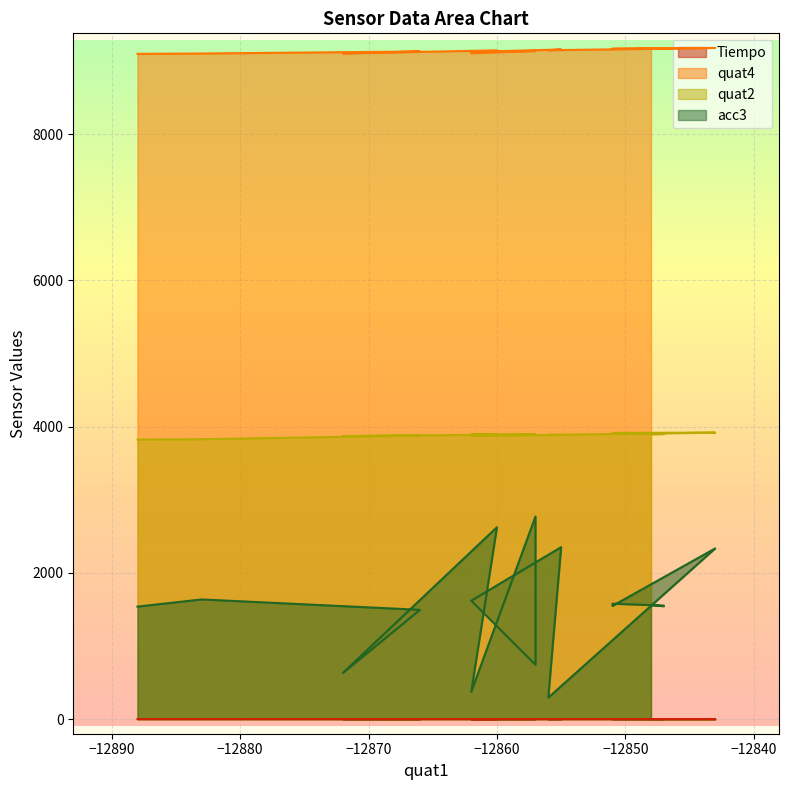

What is the sum of all quat2 values?

77770.0